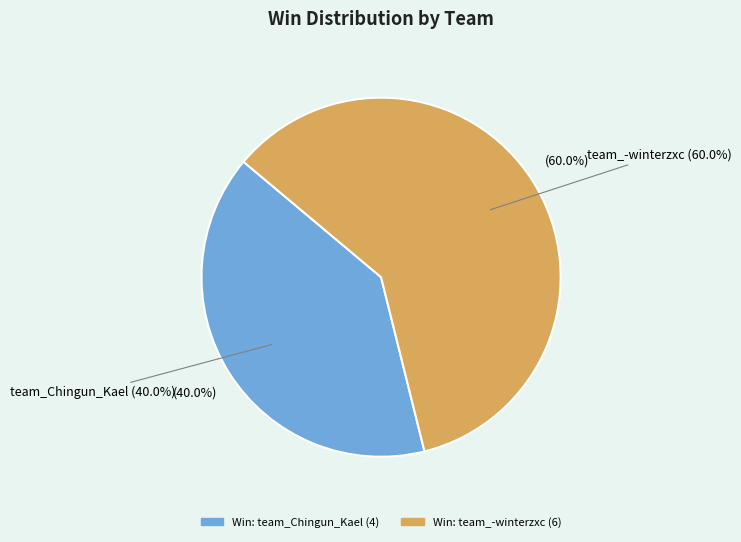

The team_Chingun_Kael slice represents 35% of the pie. True or false?

False